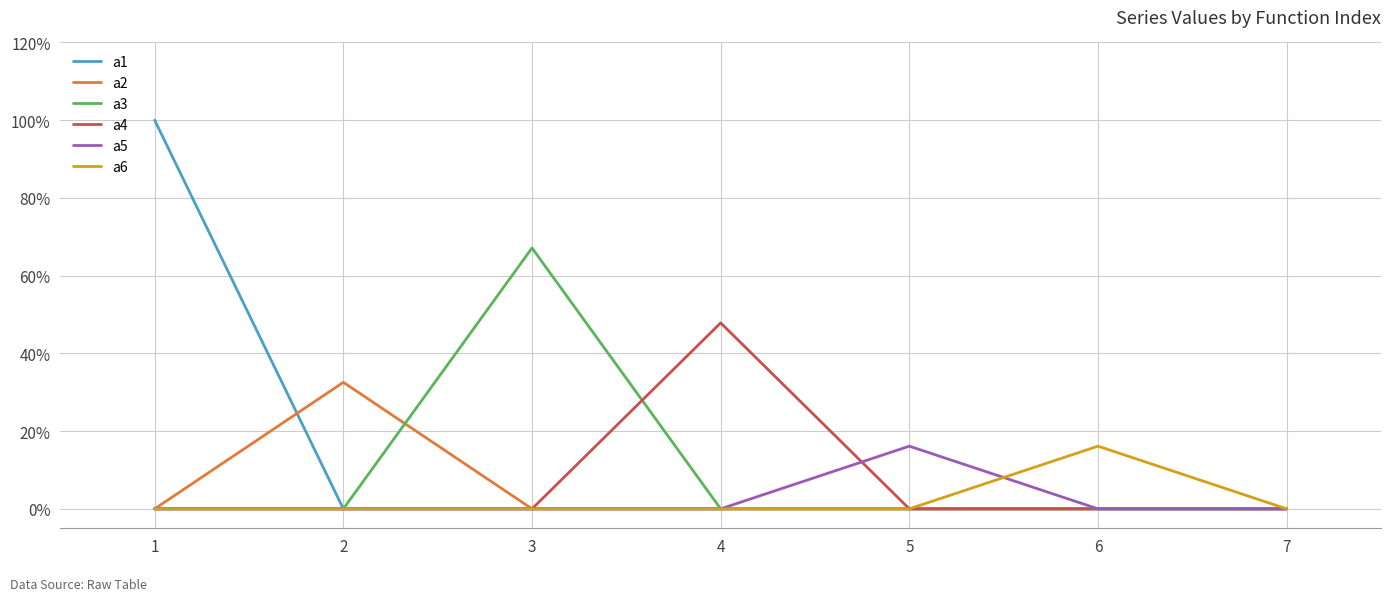

What are all the series names shown in the legend?

a1, a2, a3, a4, a5, a6